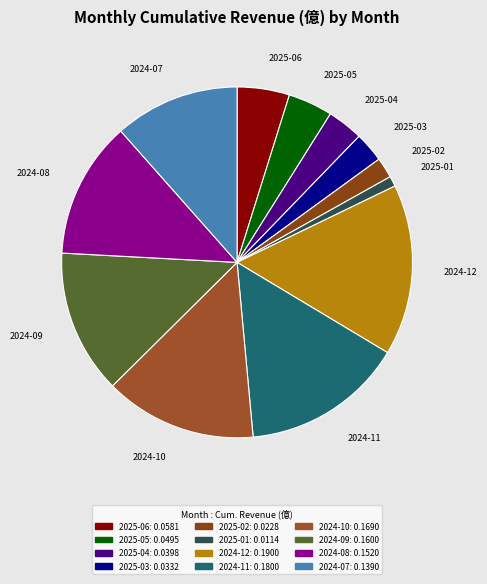

Rank the categories by value from lowest to highest.

2025-01, 2025-02, 2025-03, 2025-04, 2025-05, 2025-06, 2024-07, 2024-08, 2024-09, 2024-10, 2024-11, 2024-12